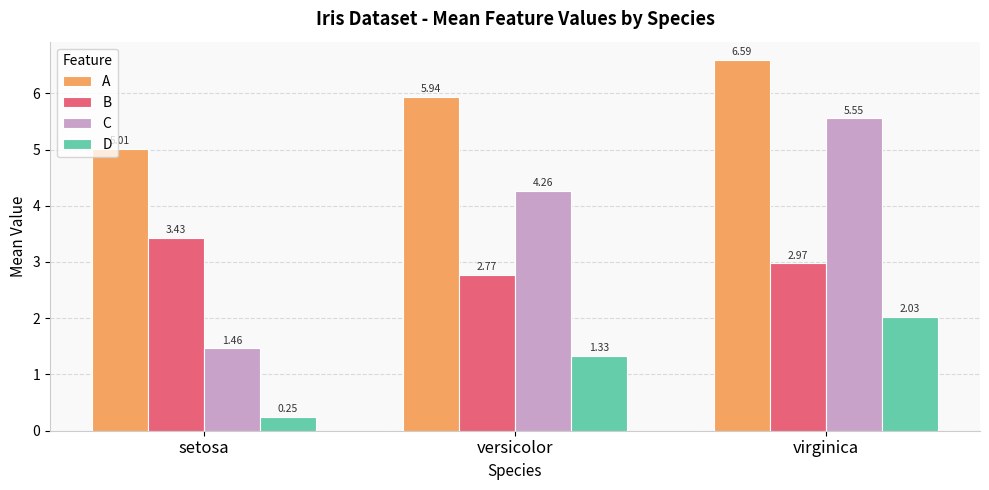

Between setosa and versicolor, which series saw the biggest shift?

C